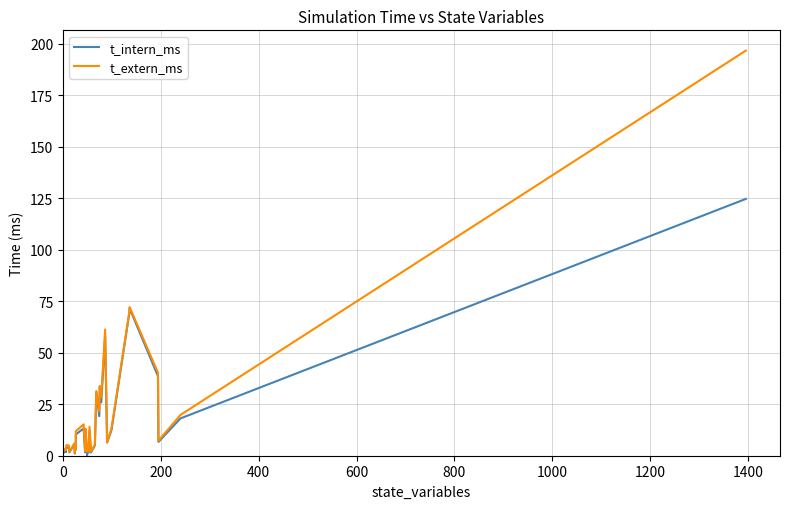

Reading left to right, list all the values displayed in this chart.

t_intern_ms: 1.4	2.0	1.9	1.9	1.9	2.0	1.9	1.9	1.9	4.1	3.7	1.6	5.7	1.1	5.2	2.7	3.8	10.3	13.3	1.7	12.6	0.0	3.0	1.5	12.1	1.6	5.0	30.9	19.2	33.3	25.9	57.9	6.4	12.5	70.1	71.5	38.6	6.7	18.1	124.7
t_extern_ms: 2.4	3.1	3.0	3.0	3.0	3.0	3.0	3.0	3.0	5.2	4.9	1.9	6.0	1.3	5.5	3.0	5.2	11.9	15.2	2.3	13.1	2.0	3.3	2.0	14.1	2.1	5.4	31.4	21.6	33.8	28.5	61.3	6.6	13.3	70.7	72.2	40.3	7.3	19.8	196.7